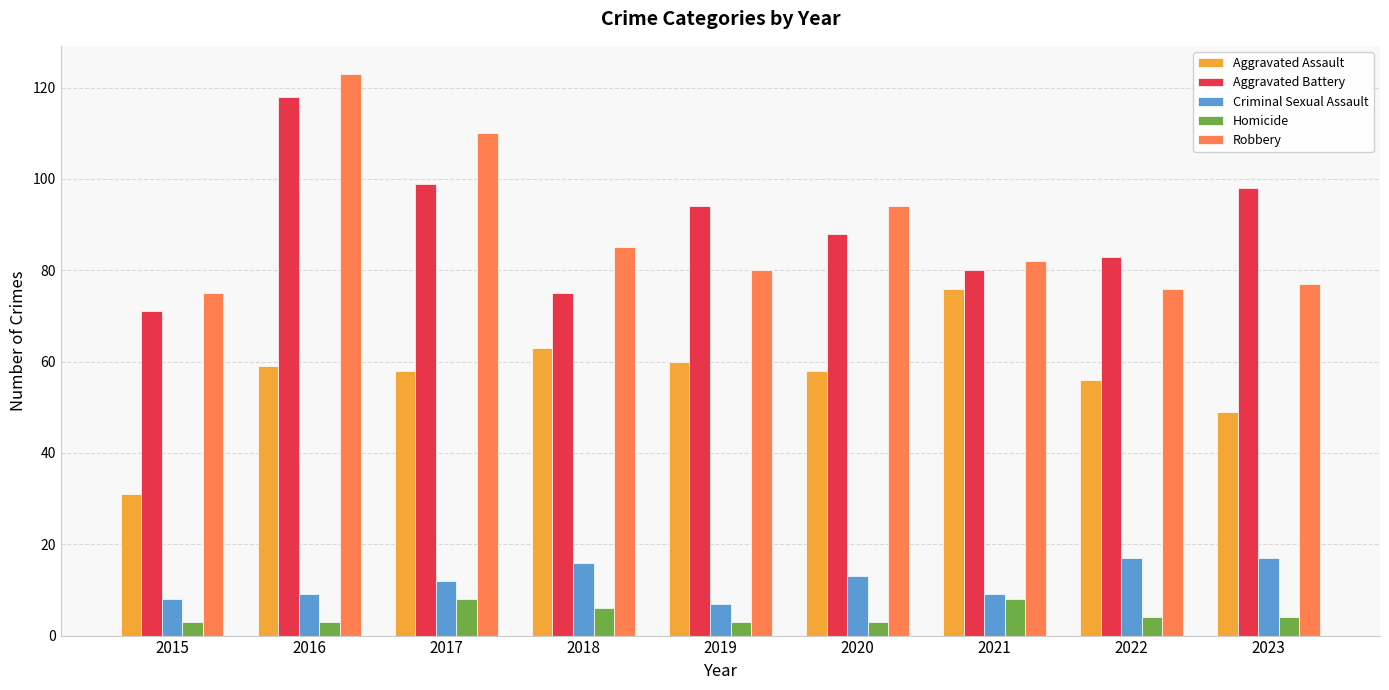

Rank the series at 2020 from highest to lowest value.

Robbery, Aggravated Battery, Aggravated Assault, Criminal Sexual Assault, Homicide